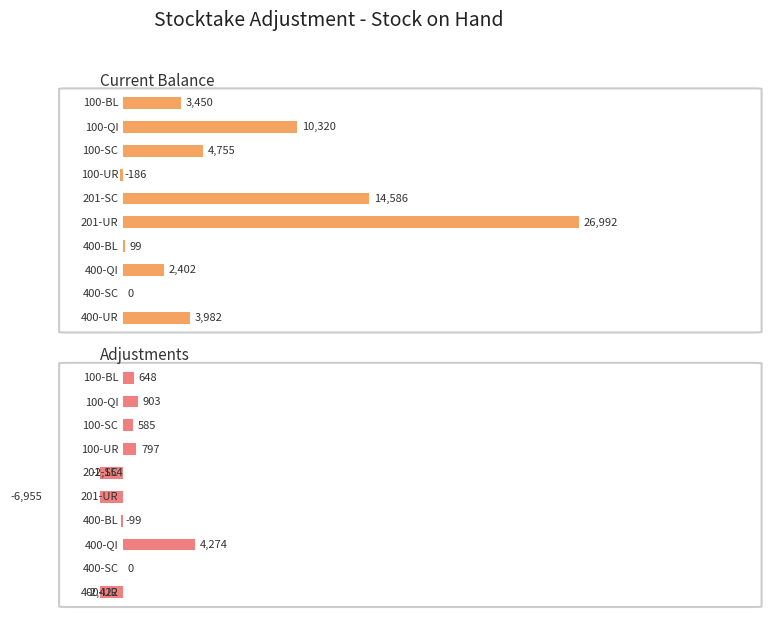

Reading right to left, what are all the values shown in this chart?

Current Balance: 3982	0	2402	99	26992	14586	-186	4755	10320	3450
Adjustments: -2422	0	4274	-99	-6955	-2154	797	585	903	648